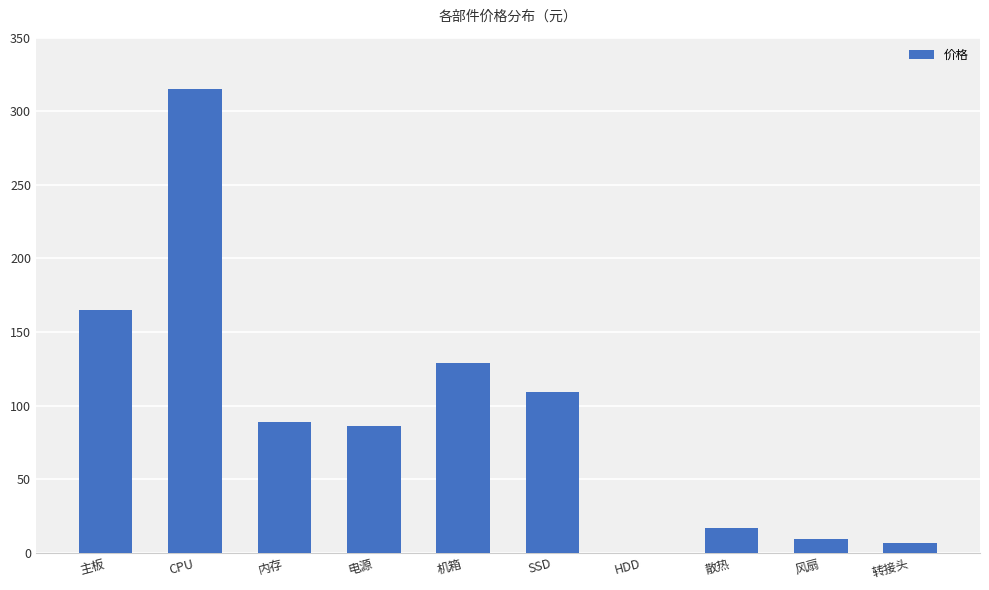

How many distinct data groups are displayed?

1